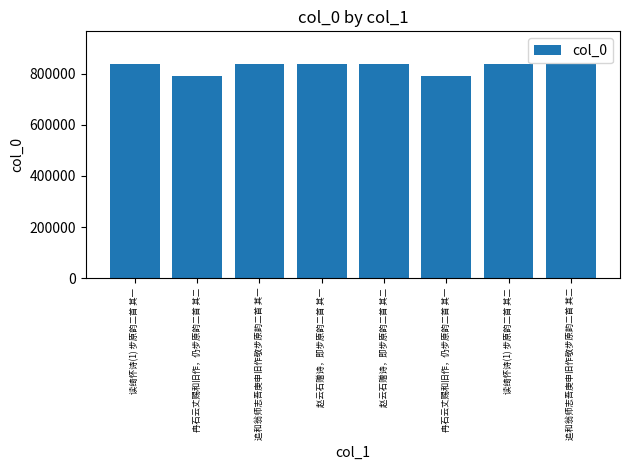

What is the value of the 8th bar from the left?

839970